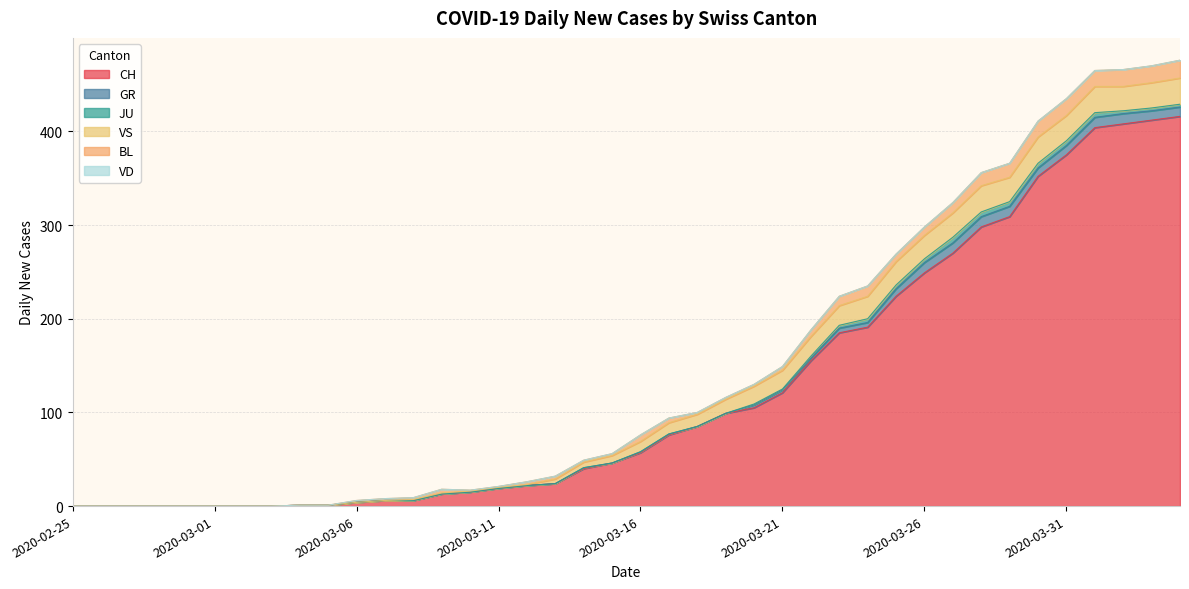

True or false: JU has more than 0 interior local peaks.

True